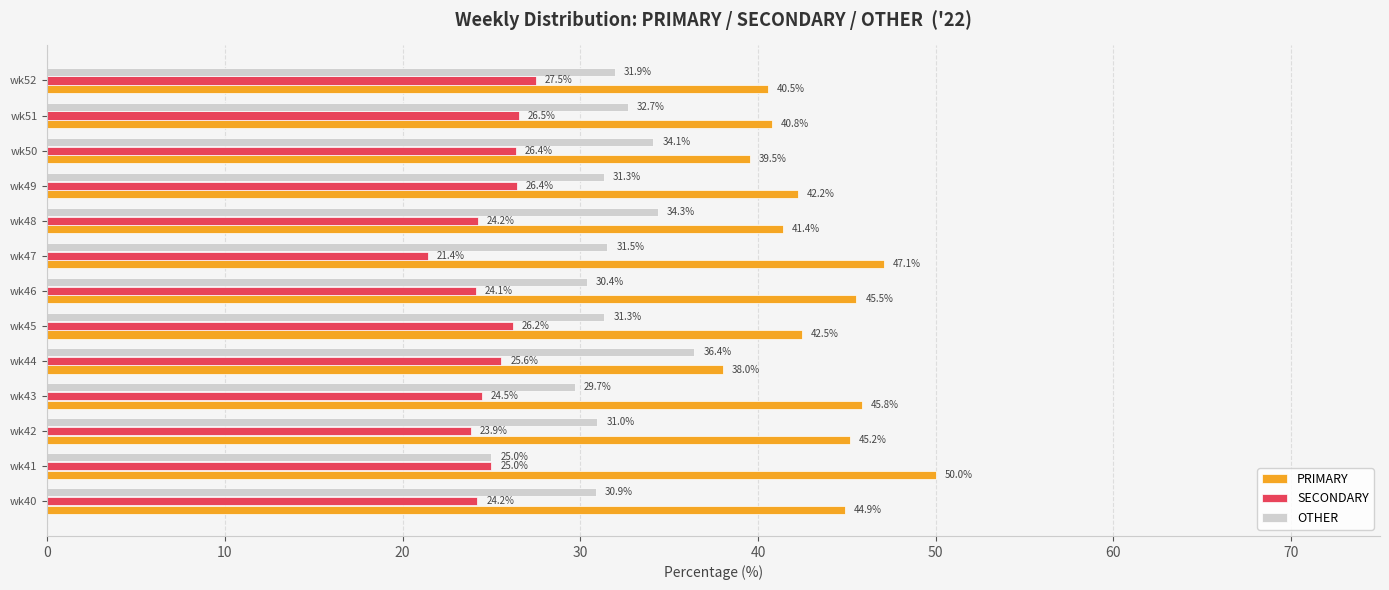

What is the difference between the second highest and minimum values in the PRIMARY series?

9.1